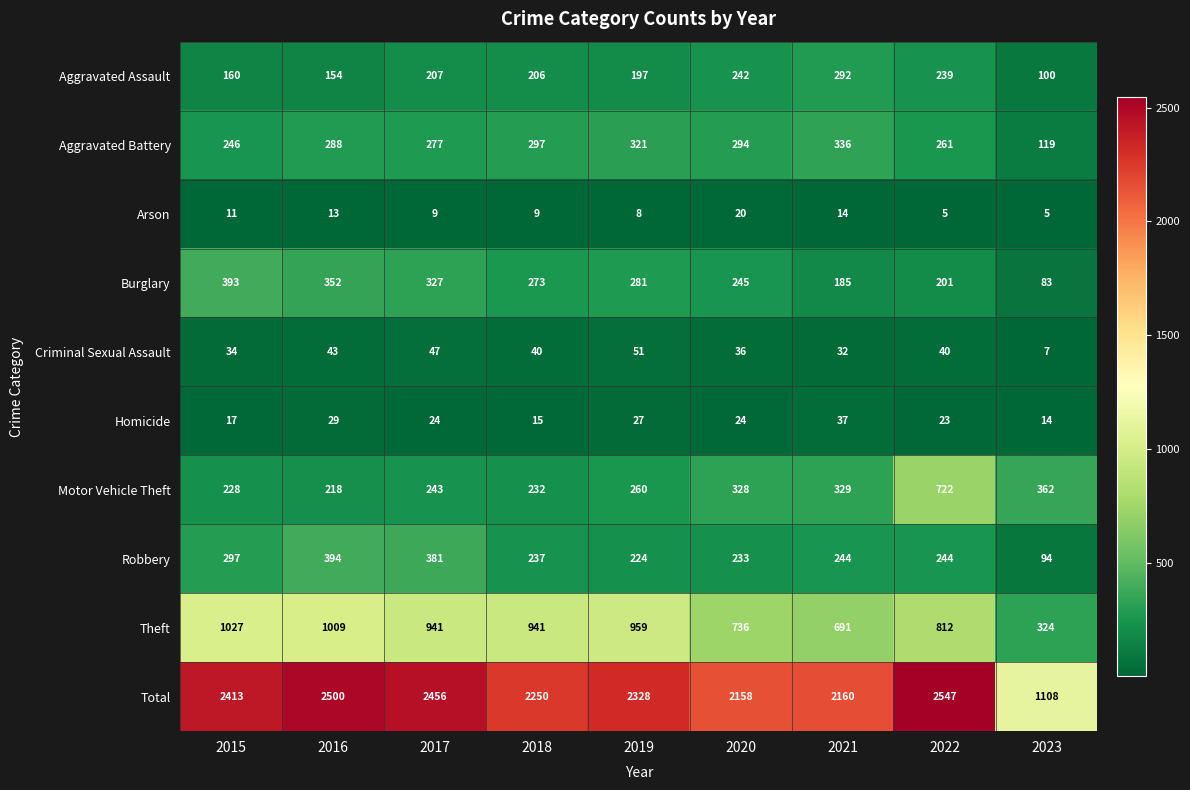

Count the number of data series in this chart.

10